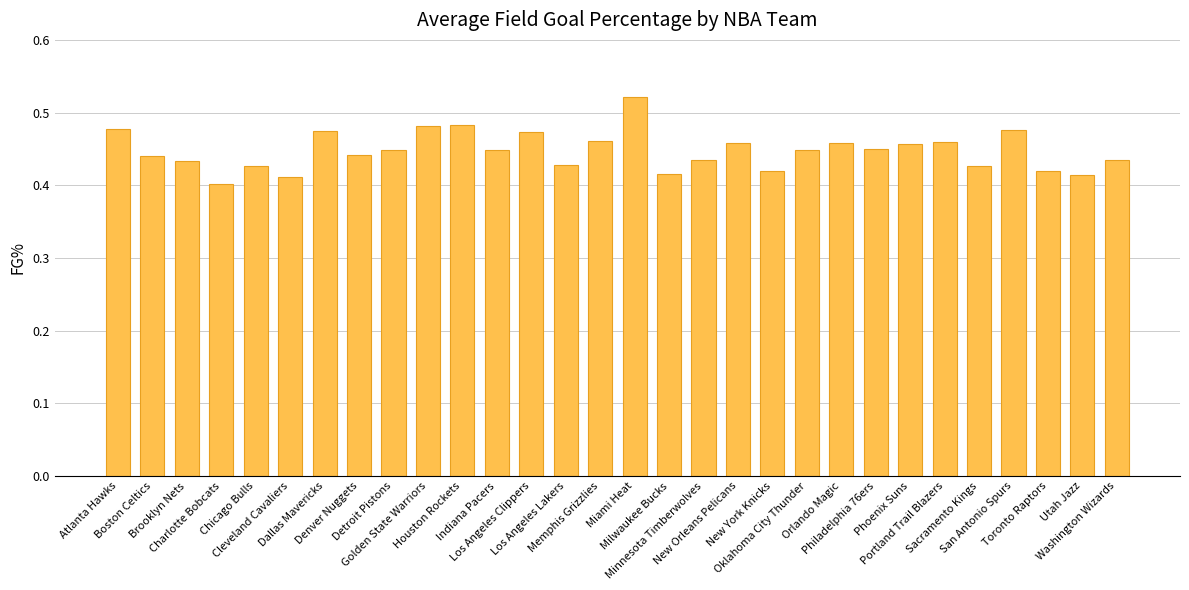

What is the difference between the maximum and second lowest values?

0.1